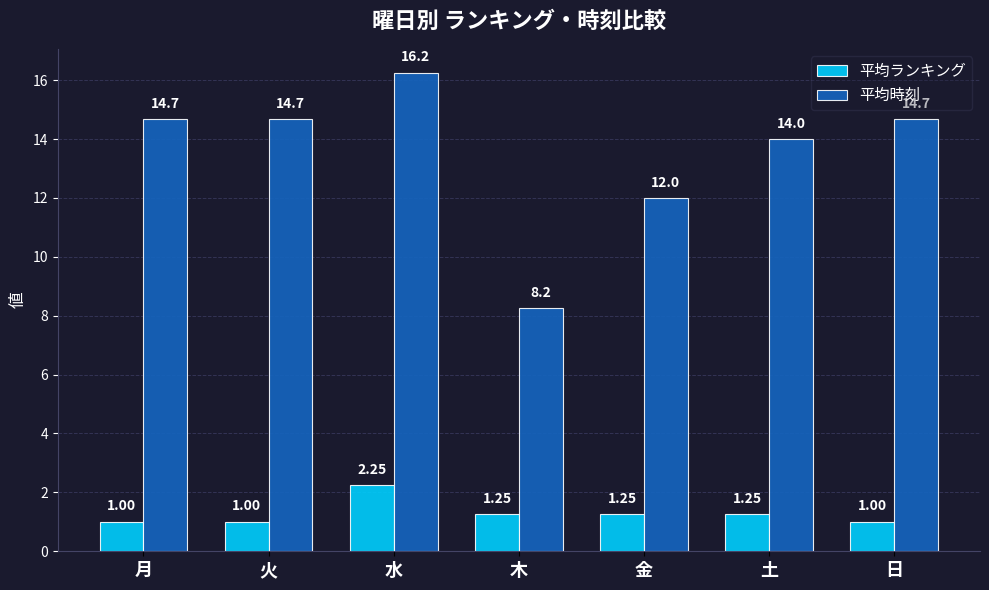

Does the chart contain any negative values?

No